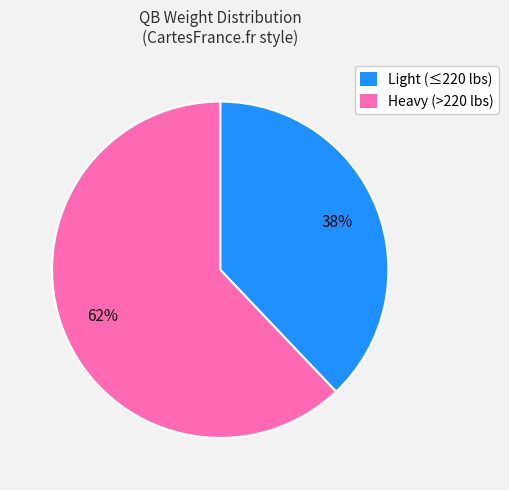

Combined, do Light (≤220 lbs) and Heavy (>220 lbs) account for over 50%?

Yes